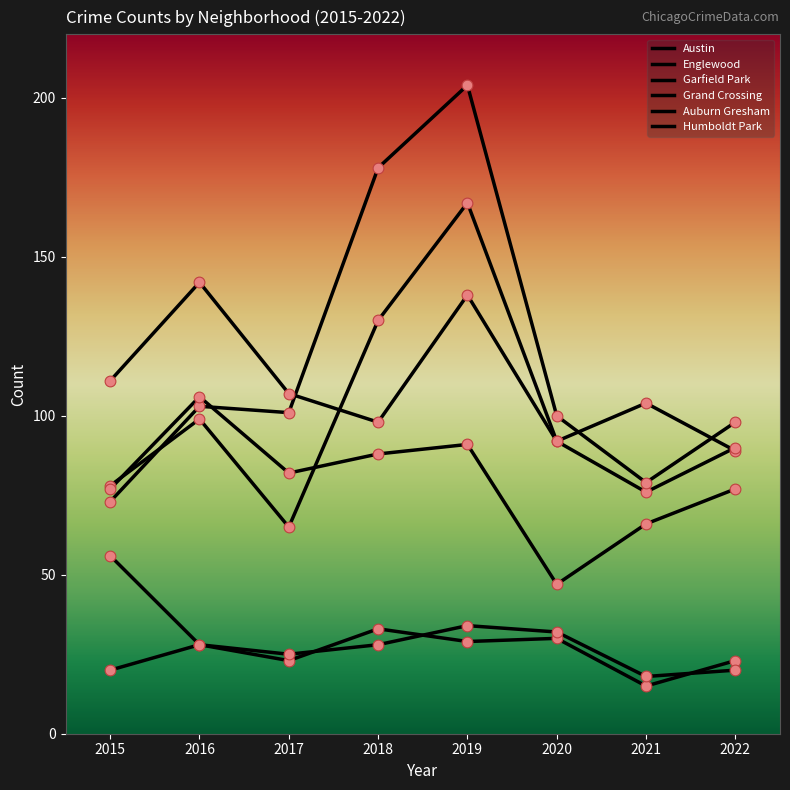

Is this an area chart (filled region under the line)?

No